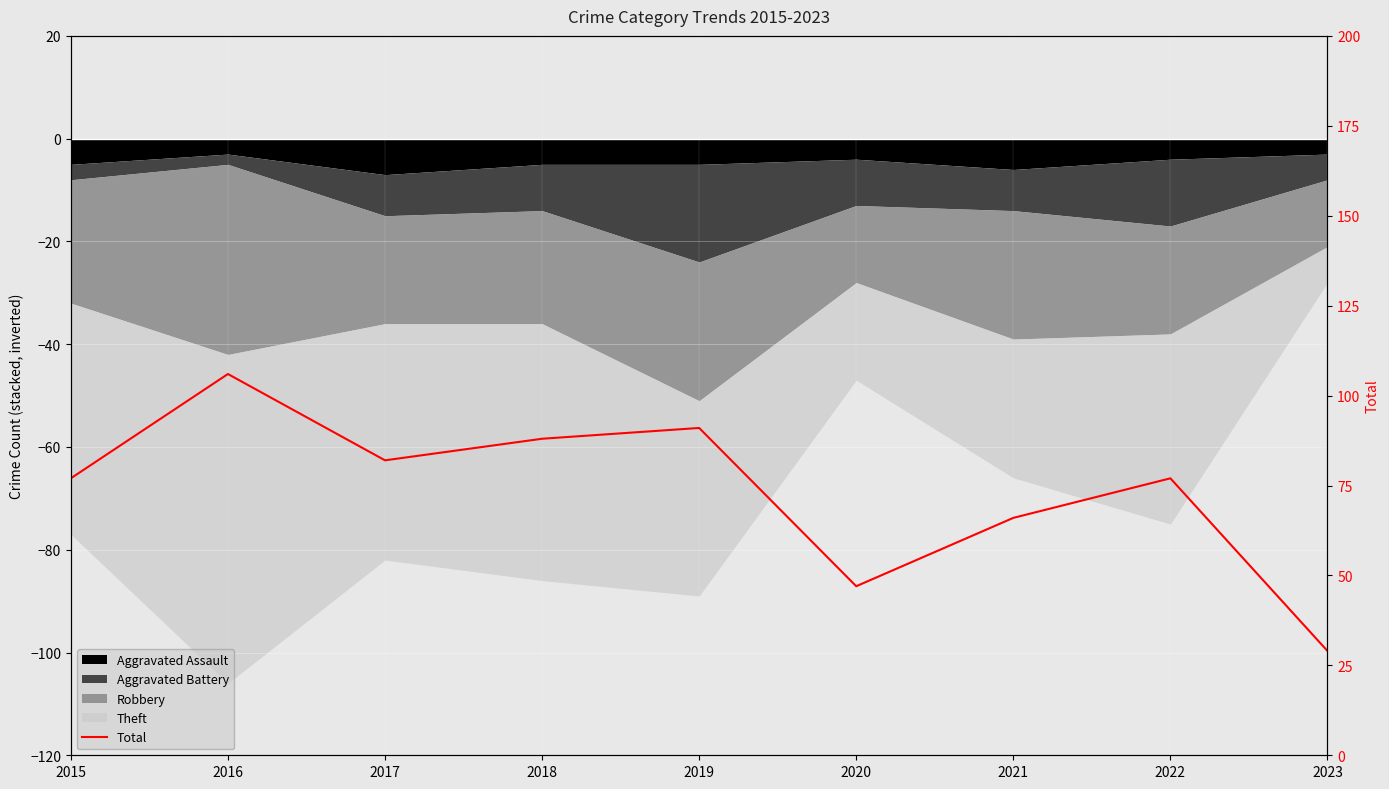

Read the value at 2021.

66